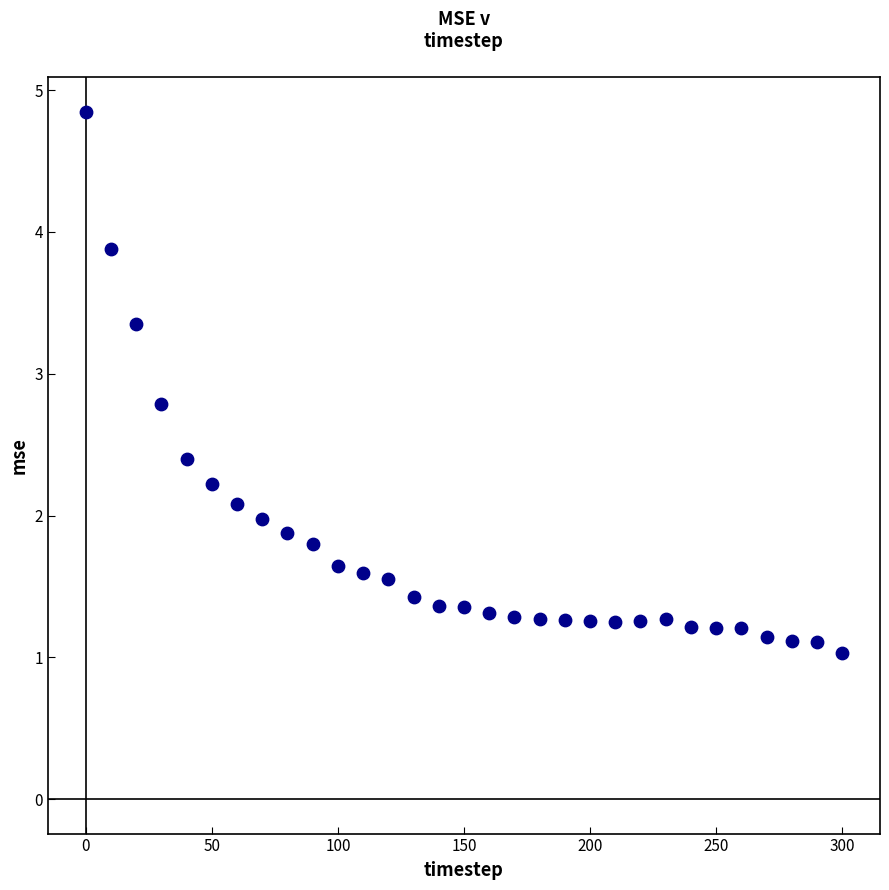

What is the range of X values (max minus min)?

300.0